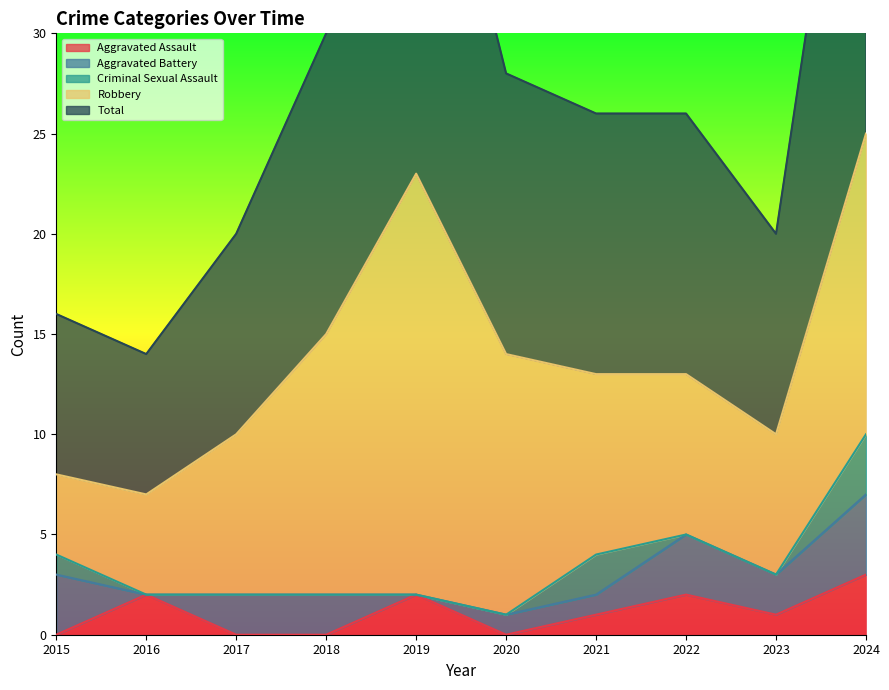

Rank the categories by Robbery value from lowest to highest.

2015, 2016, 2023, 2017, 2022, 2021, 2018, 2020, 2024, 2019